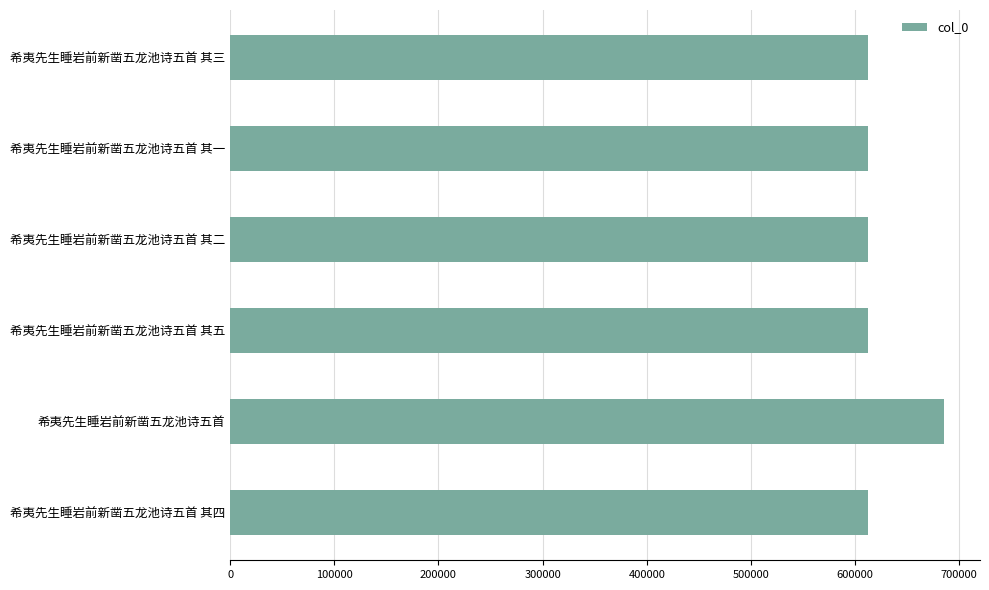

What is the difference between the maximum and minimum values?

73005